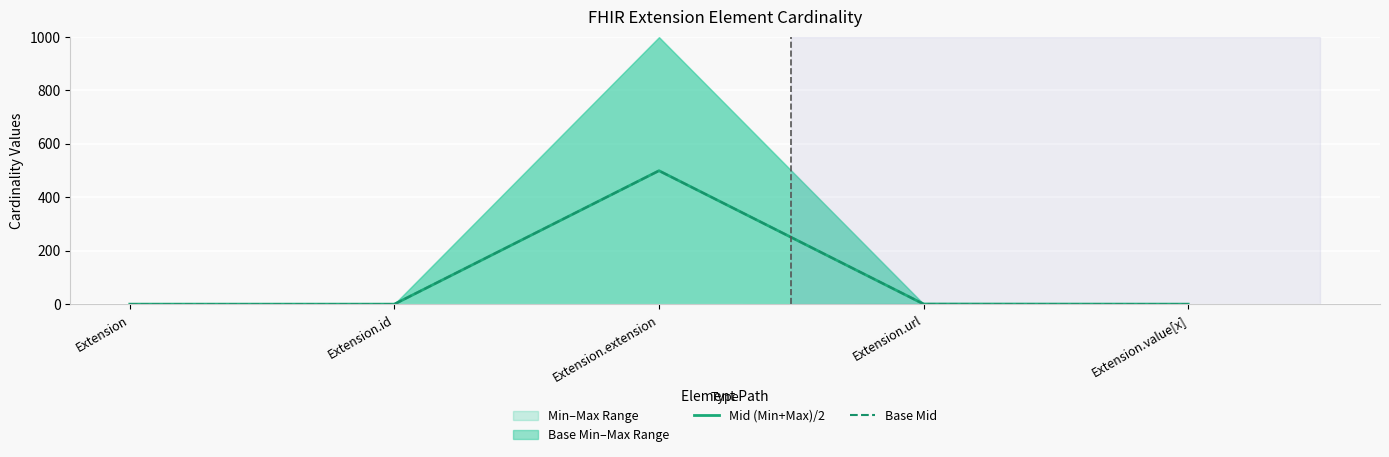

Reading left to right, what are all the values shown in this chart?

Mid (Min+Max)/2: 0.5	0.5	499.5	1.0	0.5
Base Mid: 0.5	0.5	499.5	1.0	0.5